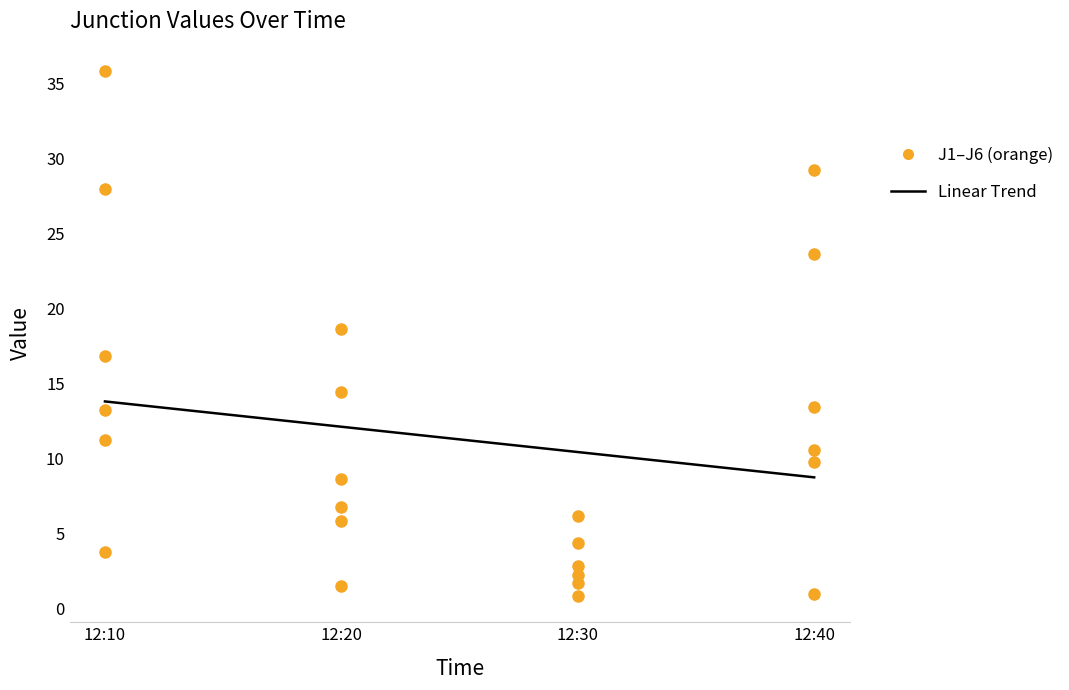

At how many categories does at least one series exceed 16?

3